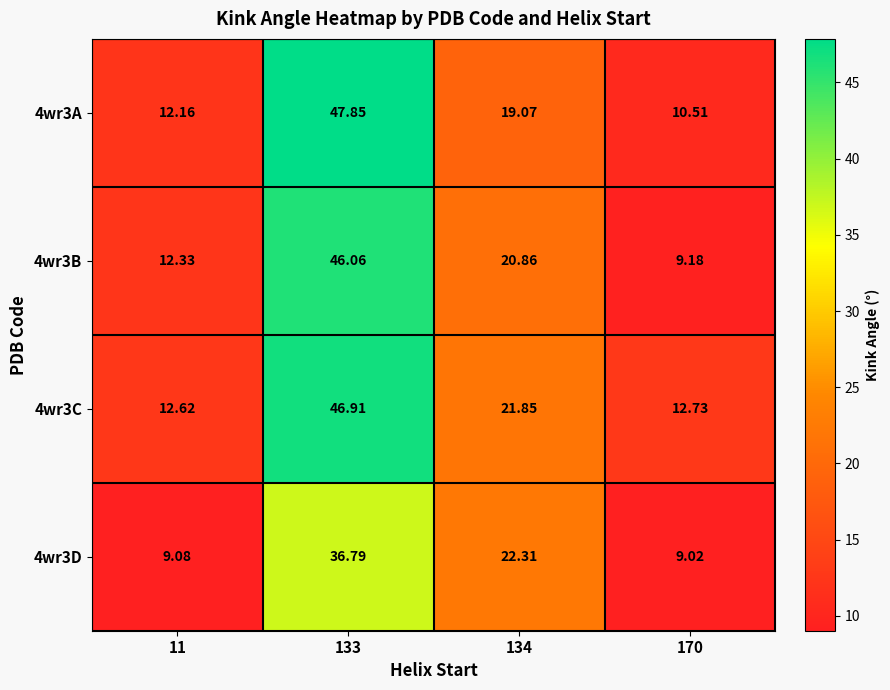

Is the value of 4wr3B at 133 greater than the value of 4wr3D at 133?

Yes